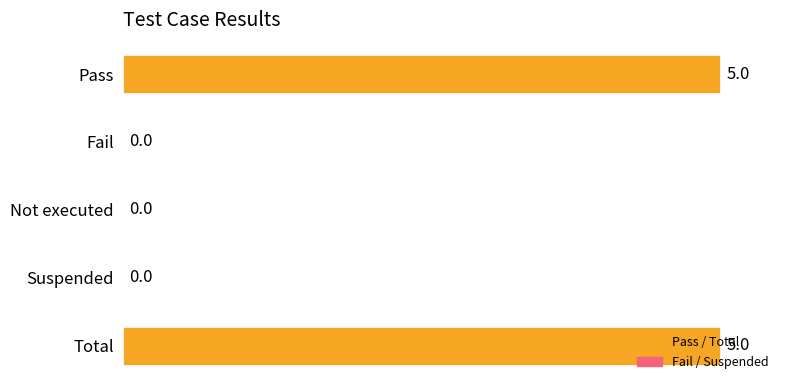

Does the chart contain stacked bars?

No